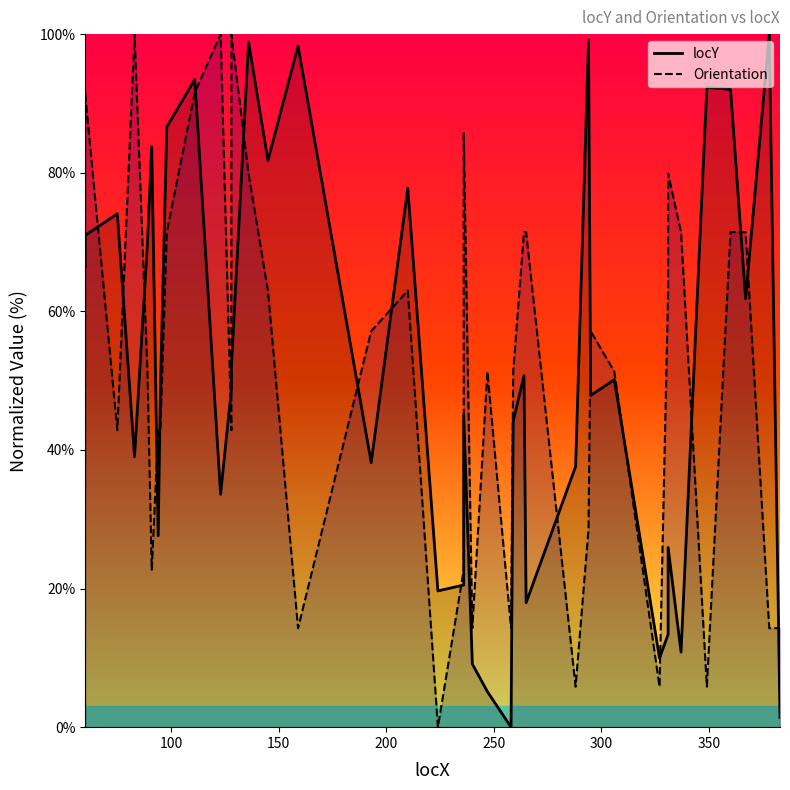

What is the difference between the second highest and minimum values in the Orientation series?

100.0